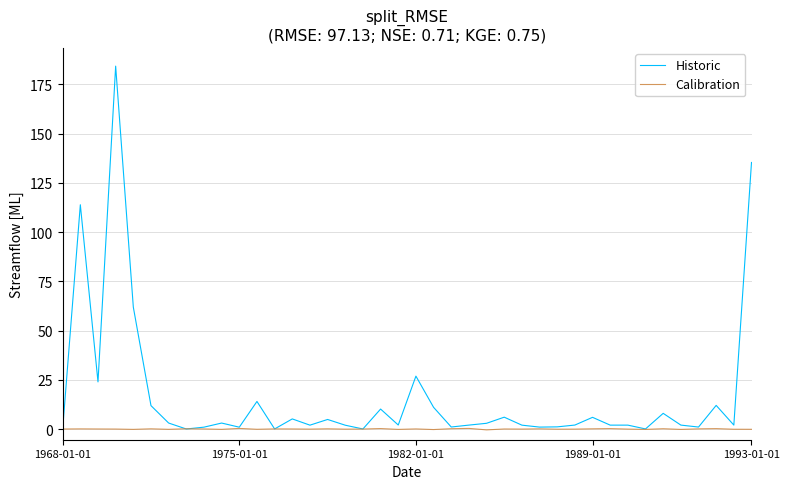

What is the greatest value displayed?

184.3